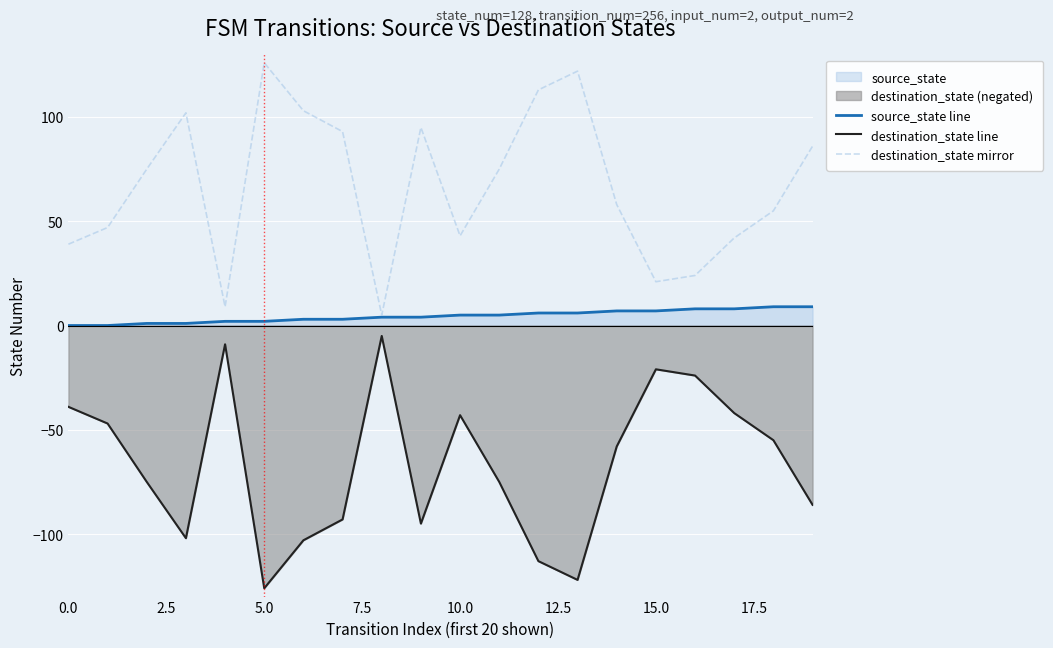

List the series in order of their overall mean, lowest first.

destination_state line, source_state line, destination_state mirror